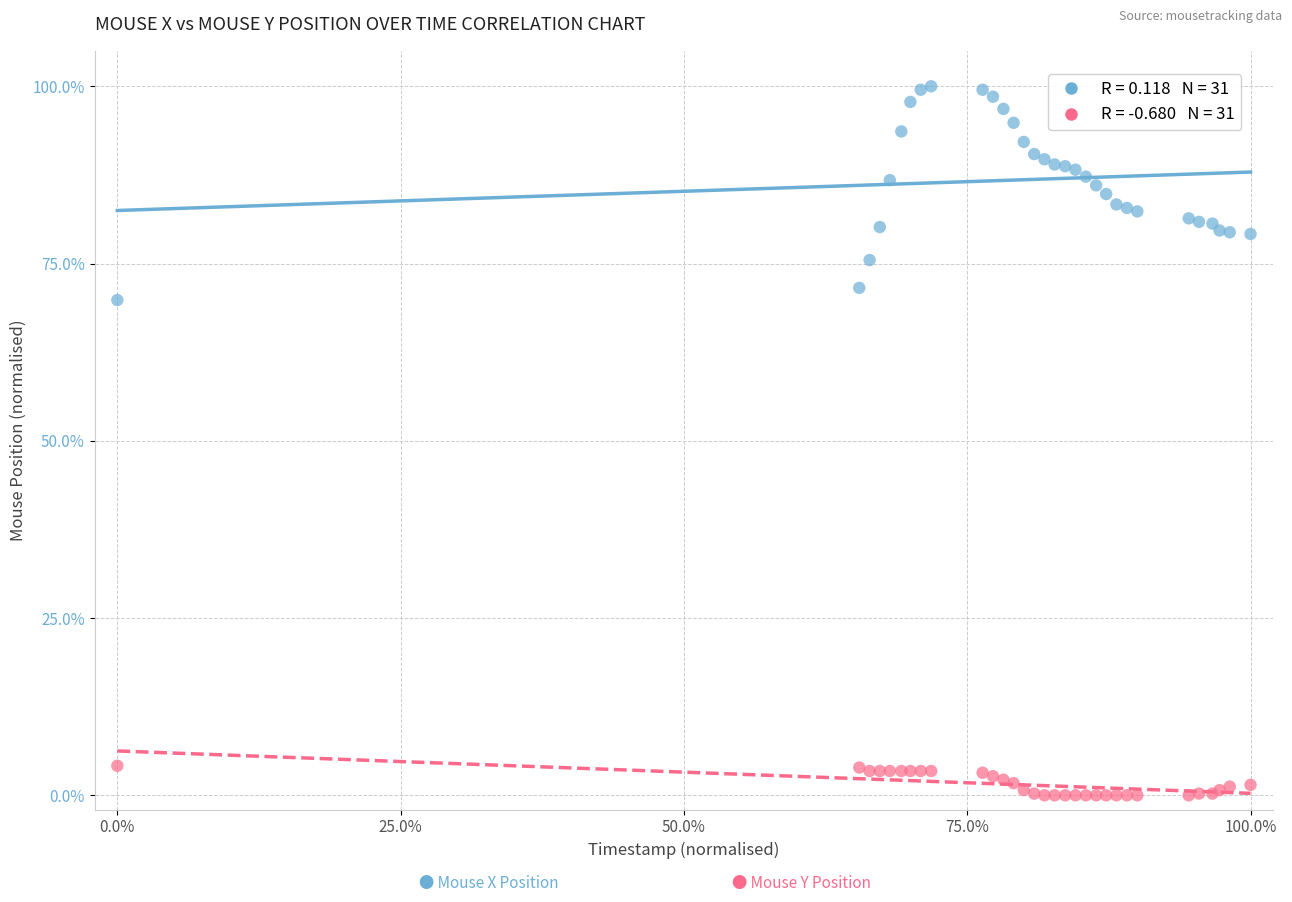

Across all series, what Y value is closest to 50?

69.9